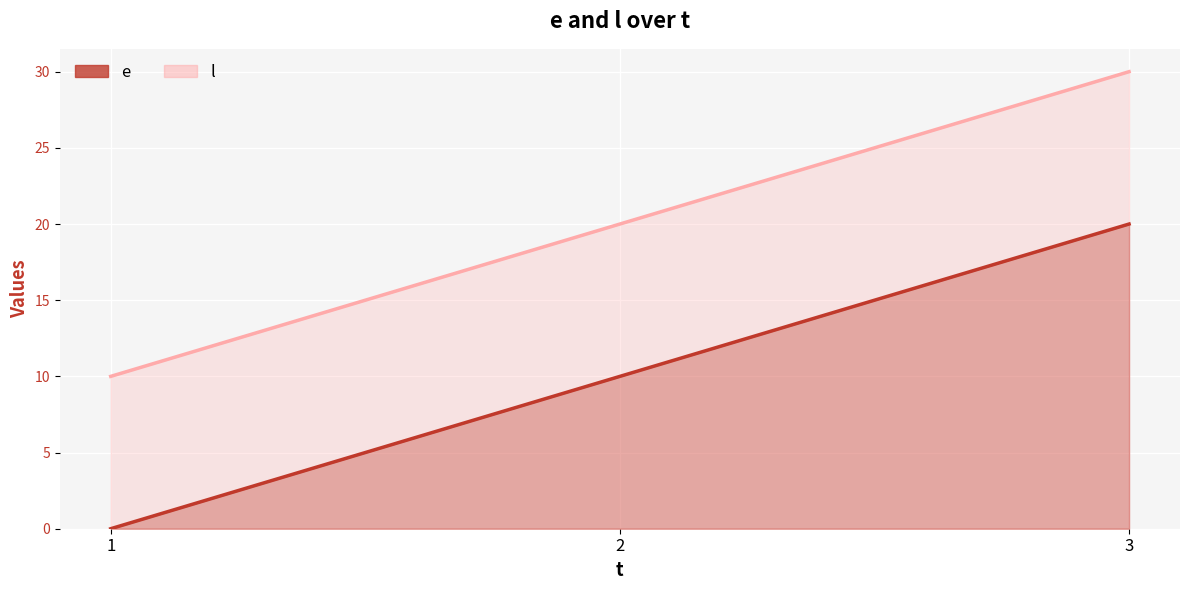

Which series has the widest spread of values?

e